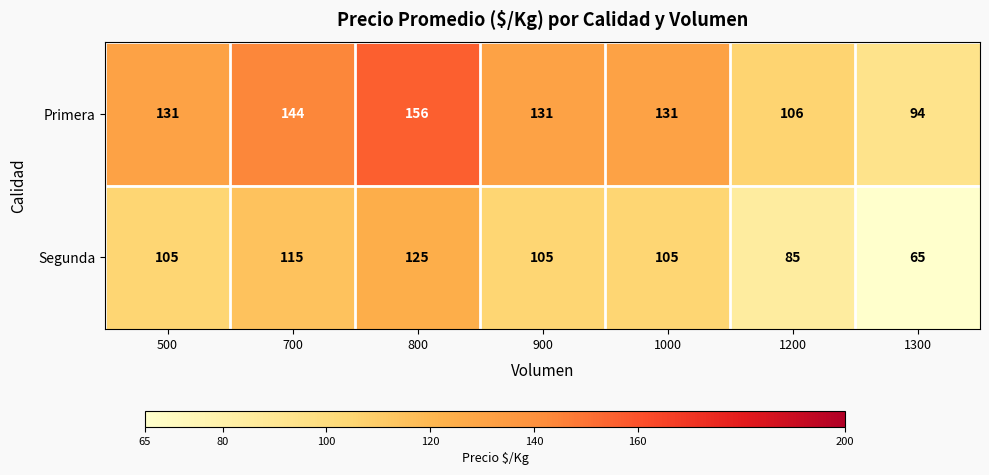

Which series changed the most between 700 and 1000?

Primera